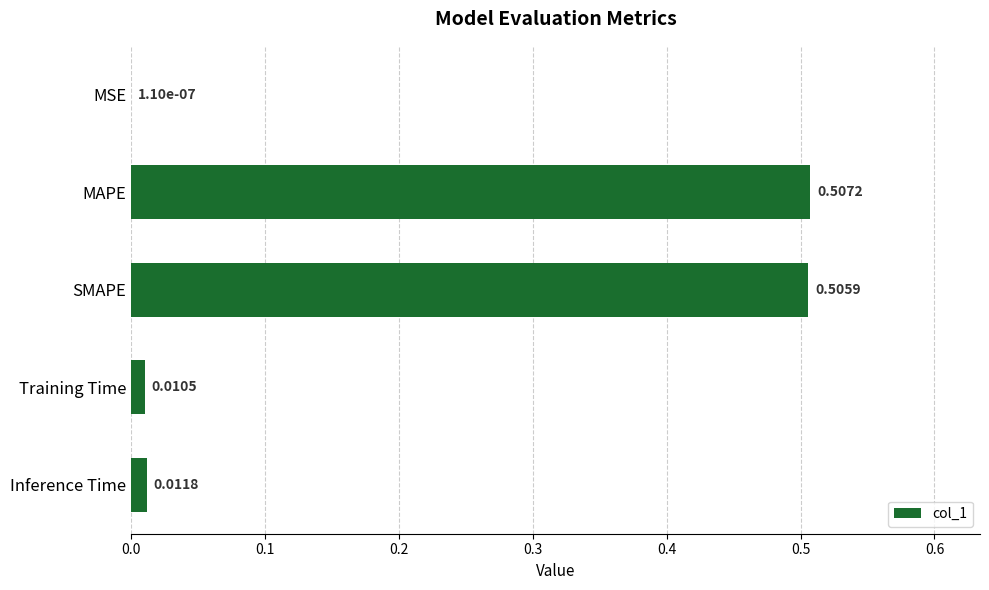

At which category does the chart reach its peak across all series?

MAPE